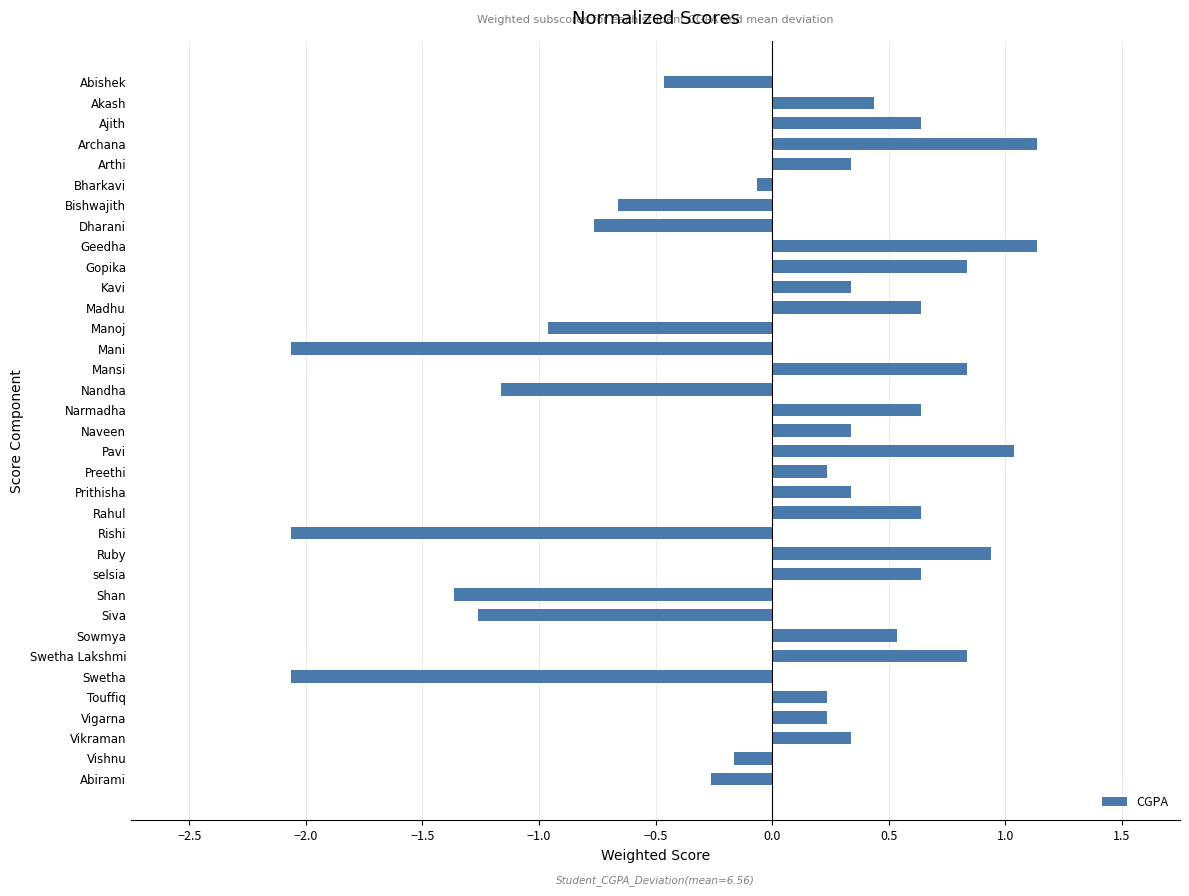

What is the greatest value displayed?

1.1